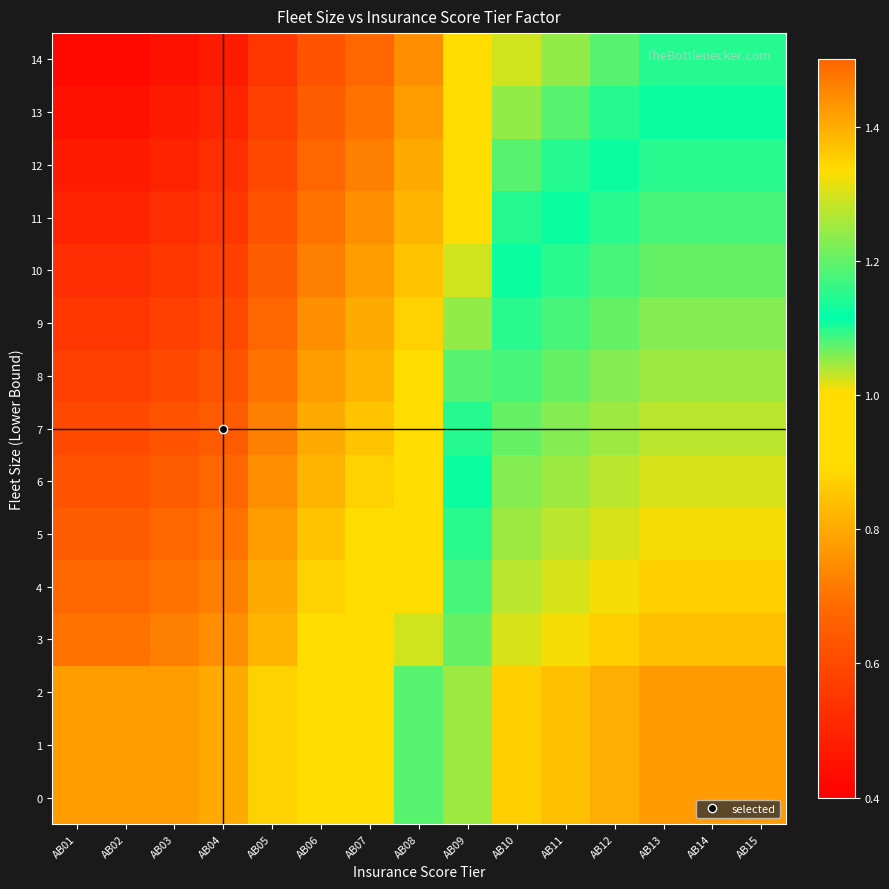

At how many categories does at least one series exceed 0?

15